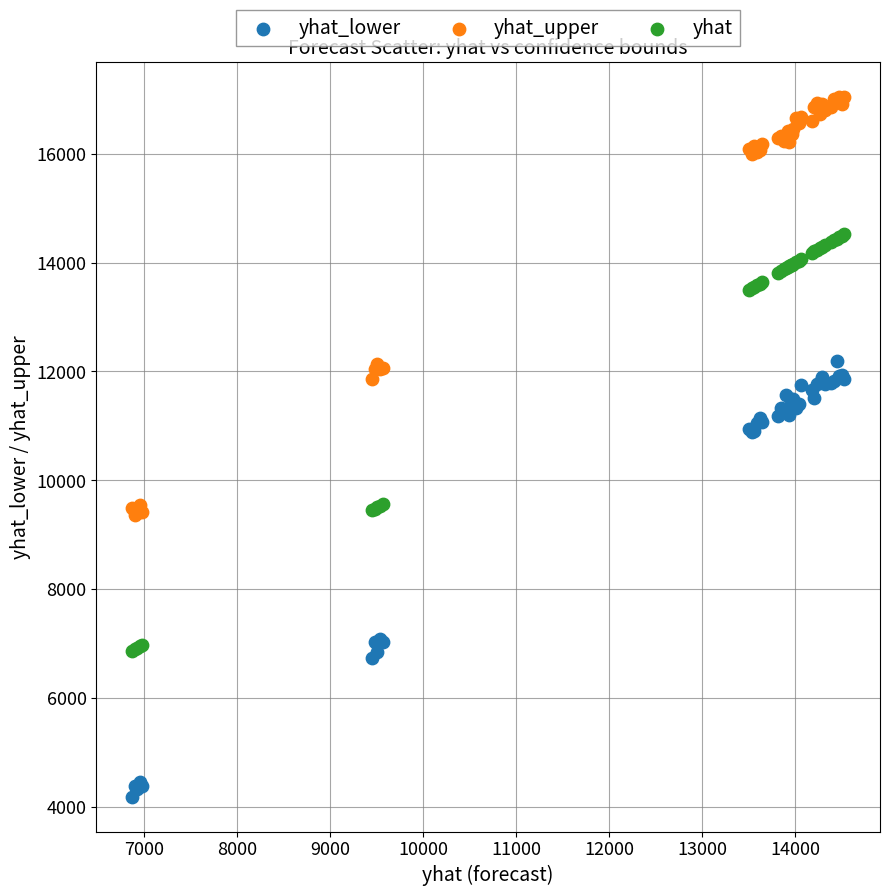

What is the X range (max minus min) for the scatter plot?

7652.1